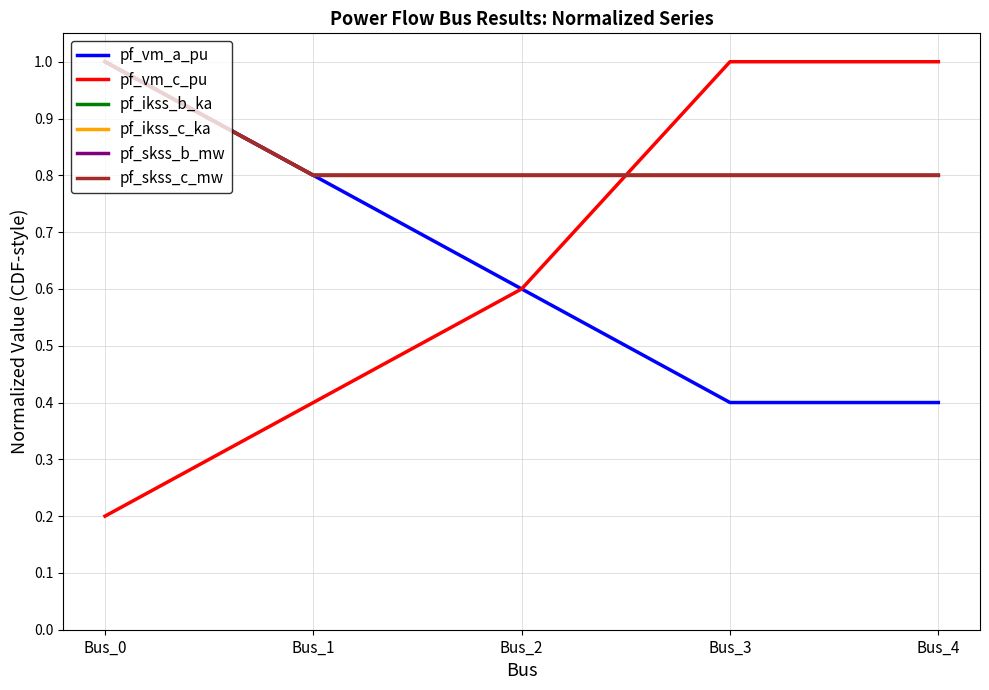

Is this an area chart (filled region under the line)?

No